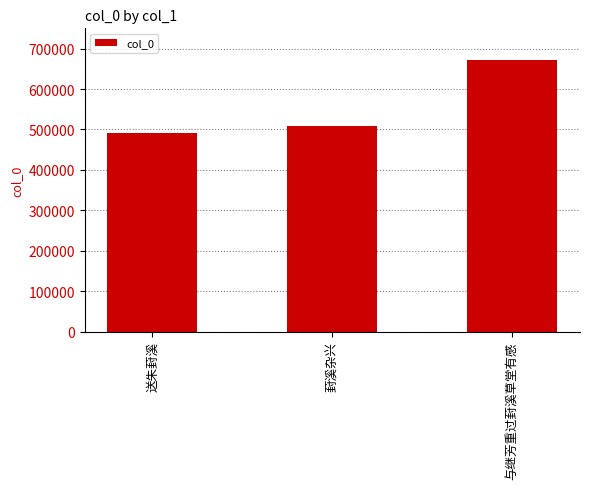

What is the value of the 1st bar from the left?

490329